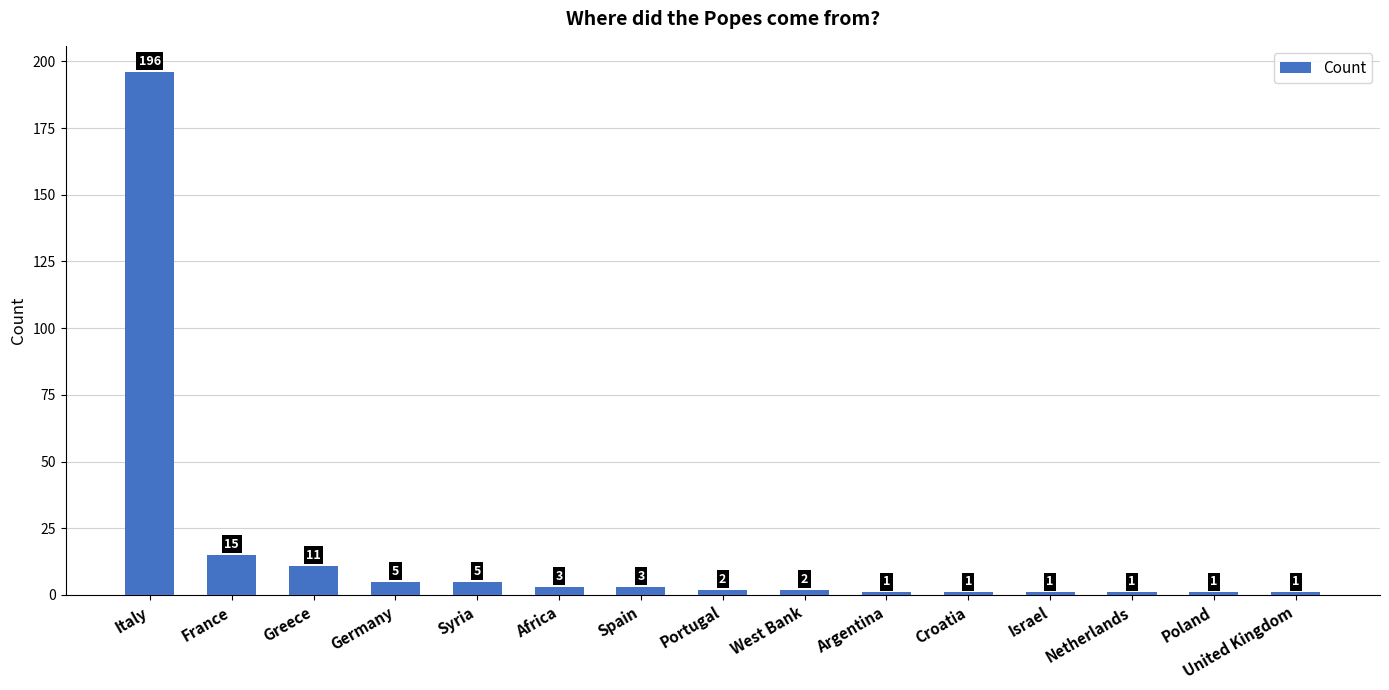

Which has a higher value, Israel or Greece?

Greece